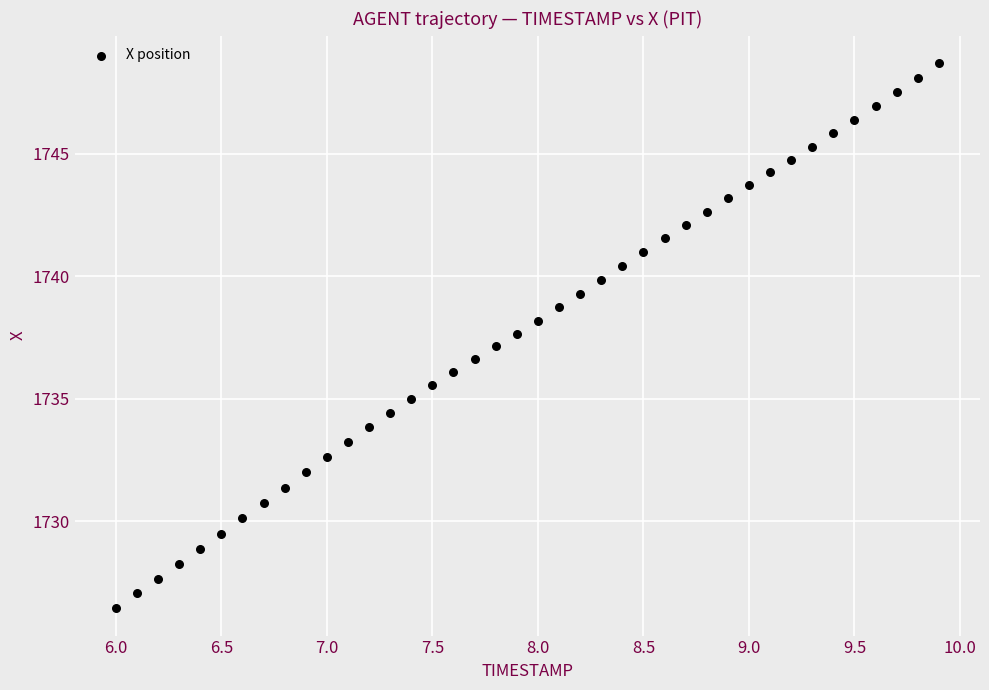

What is the range of X values (max minus min)?

3.9